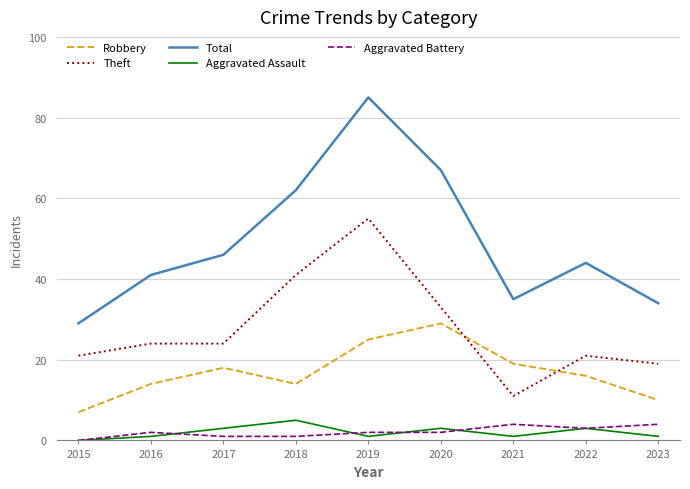

How many lines are shown in the chart?

5